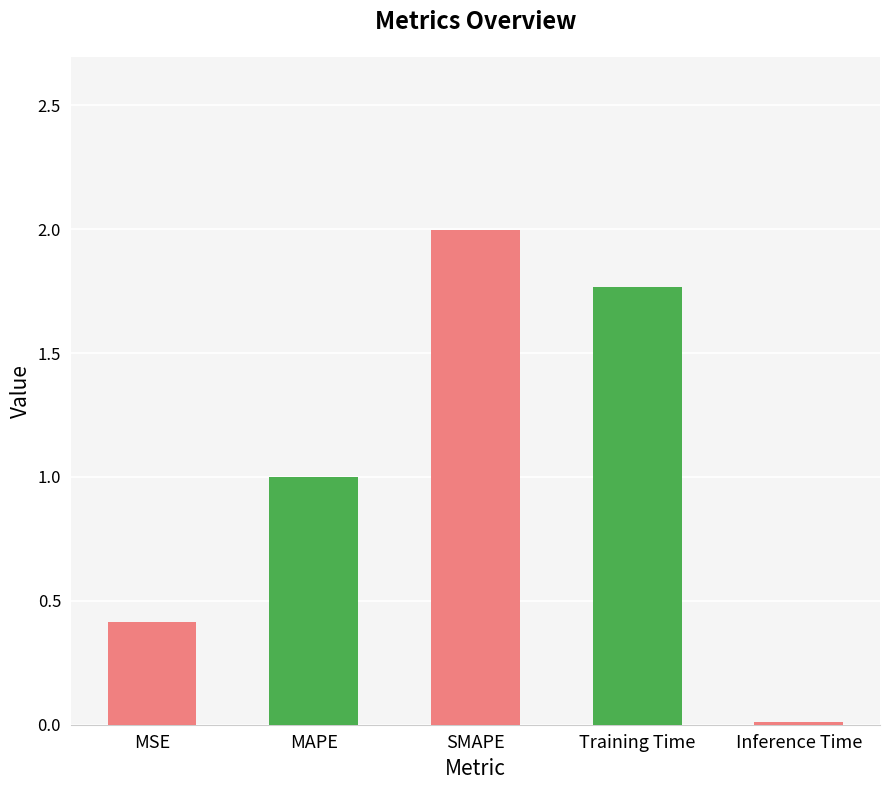

Is it true that the value at MSE is 0.2?

False